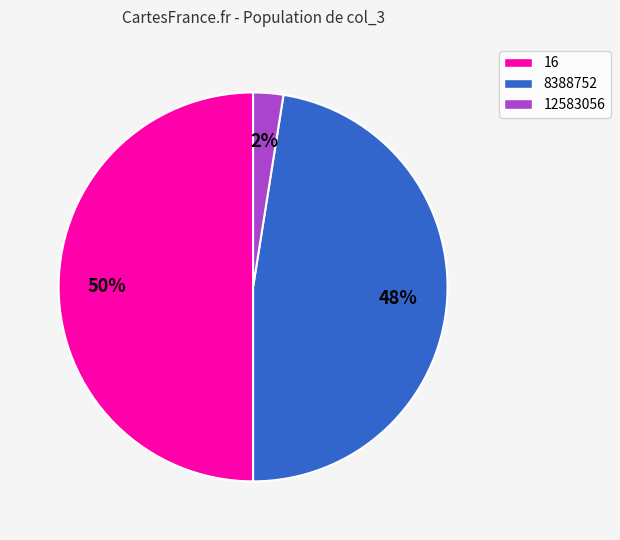

Is 8388752 the majority of the pie?

No